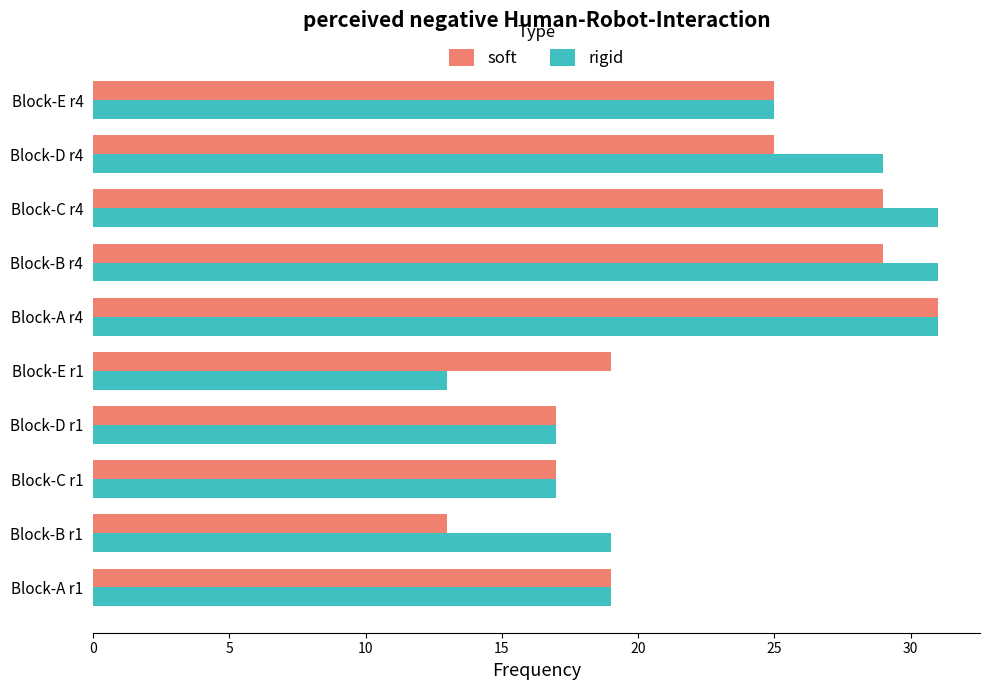

Which series changed the most between Block-E r1 and Block-D r4?

rigid